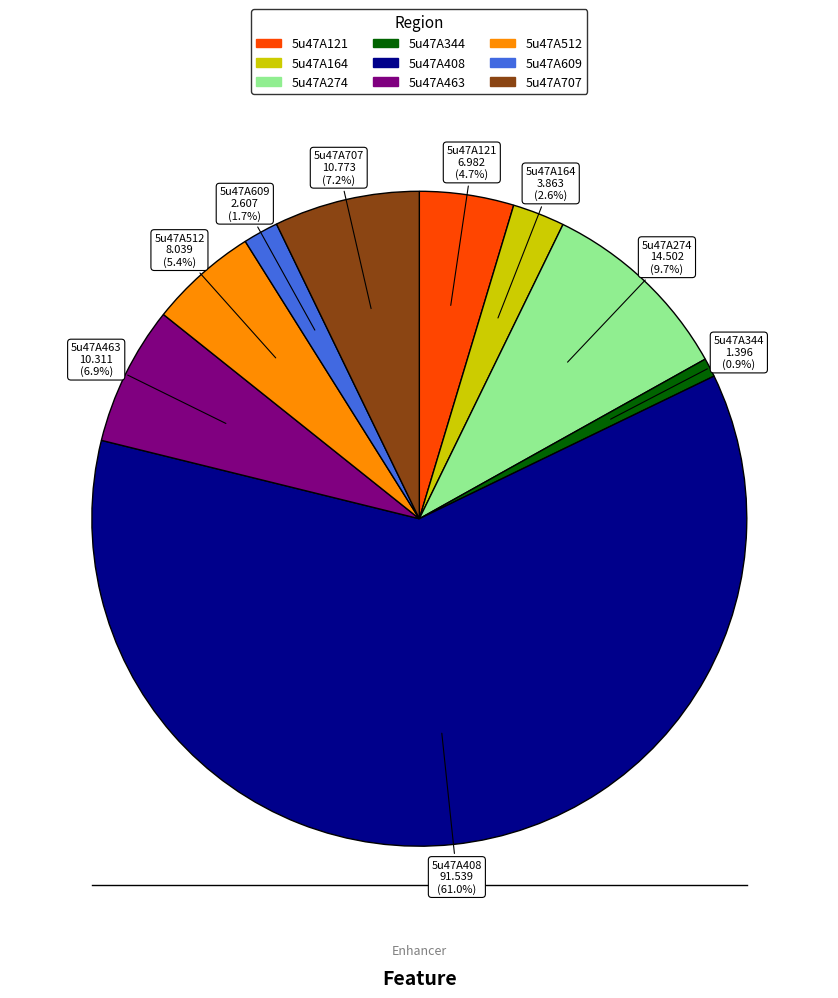

What percentage is the 5u47A512 slice, to the nearest percent?

5%